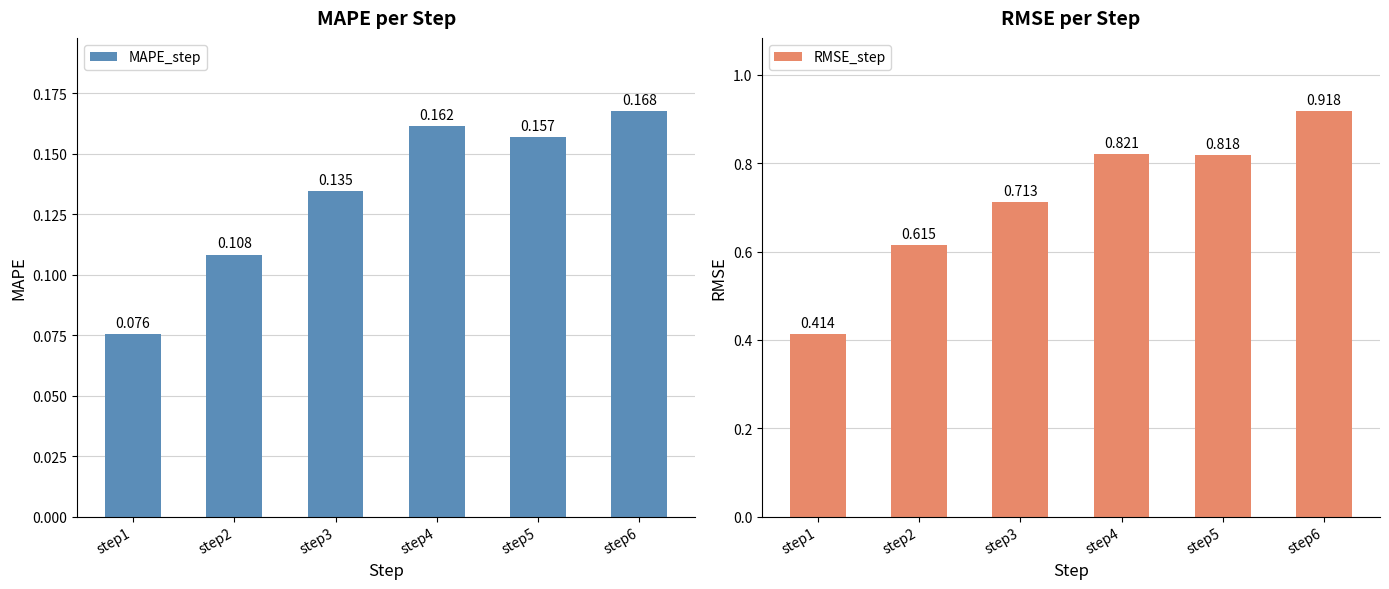

Reading left to right, list all the values displayed in this chart.

MAPE_step: 0.1	0.1	0.1	0.2	0.2	0.2
RMSE_step: 0.4	0.6	0.7	0.8	0.8	0.9